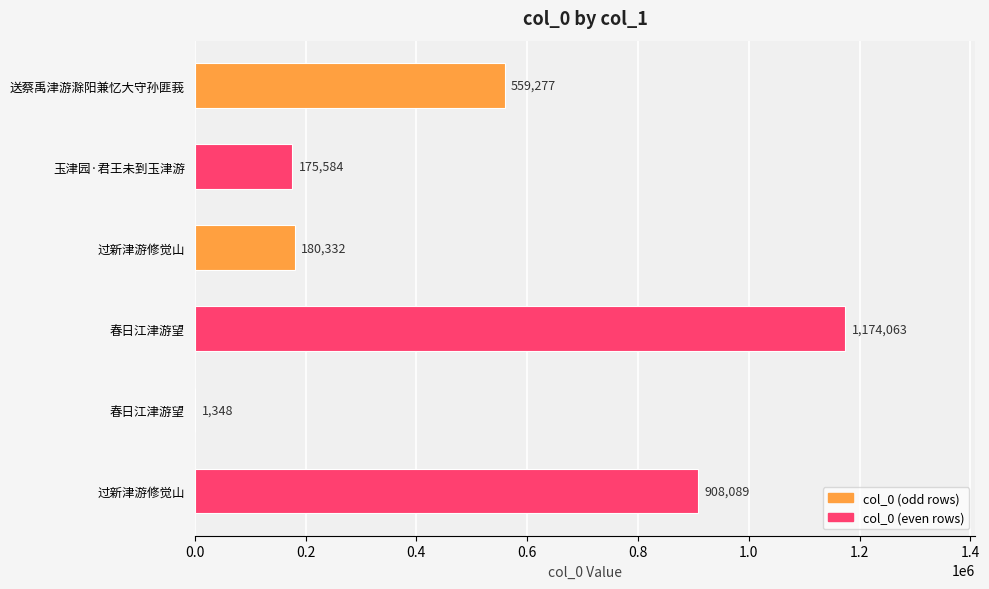

Count the number of data series in this chart.

1